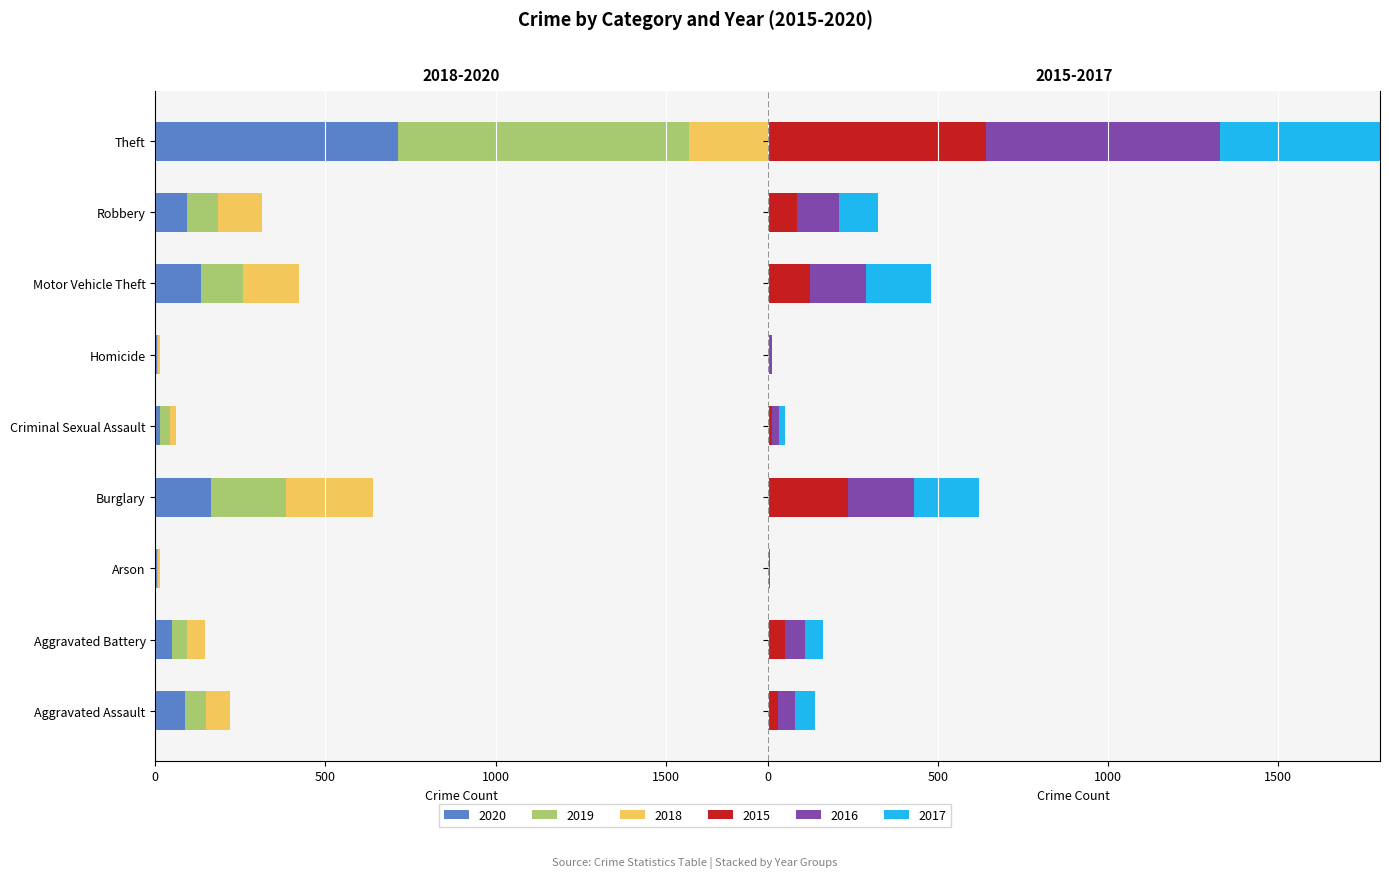

Reading left to right, transcribe all the data shown in this chart.

2015: Aggravated Assault=31	Aggravated Battery=50	Arson=3	Burglary=236	Criminal Sexual Assault=13	Homicide=4	Motor Vehicle Theft=125	Robbery=87	Theft=641
2016: Aggravated Assault=50	Aggravated Battery=60	Arson=3	Burglary=194	Criminal Sexual Assault=20	Homicide=8	Motor Vehicle Theft=163	Robbery=123	Theft=689
2017: Aggravated Assault=59	Aggravated Battery=54	Arson=1	Burglary=192	Criminal Sexual Assault=19	Homicide=2	Motor Vehicle Theft=191	Robbery=115	Theft=873
2018: Aggravated Assault=-72	Aggravated Battery=-52	Arson=-6	Burglary=-257	Criminal Sexual Assault=-20	Homicide=-5	Motor Vehicle Theft=-164	Robbery=-130	Theft=-767
2019: Aggravated Assault=-61	Aggravated Battery=-45	Arson=-5	Burglary=-221	Criminal Sexual Assault=-29	Homicide=-3	Motor Vehicle Theft=-125	Robbery=-89	Theft=-855
2020: Aggravated Assault=-87	Aggravated Battery=-48	Arson=-4	Burglary=-163	Criminal Sexual Assault=-13	Homicide=-6	Motor Vehicle Theft=-134	Robbery=-94	Theft=-713